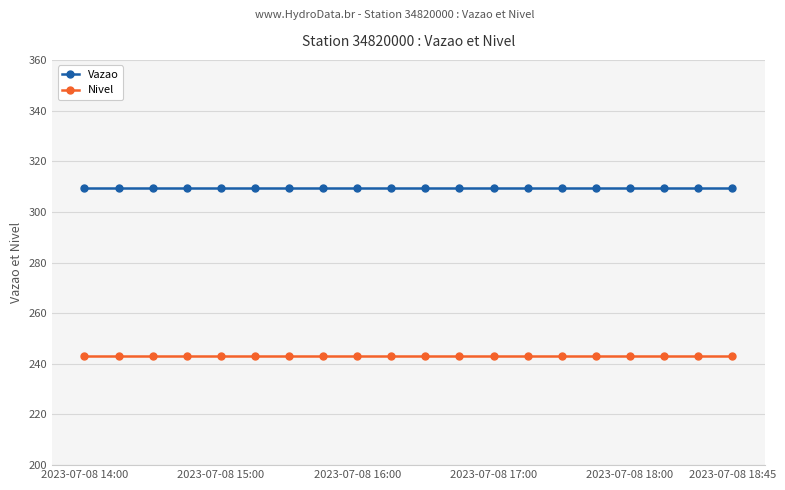

Which series has the largest total across all categories?

Vazao